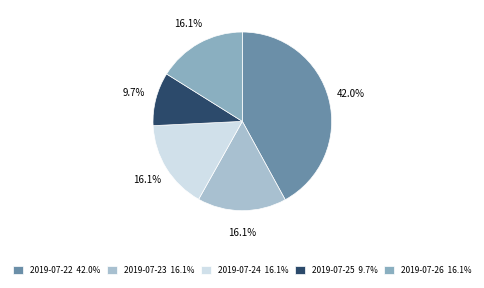

What is the largest slice in the pie chart?

2019-07-22